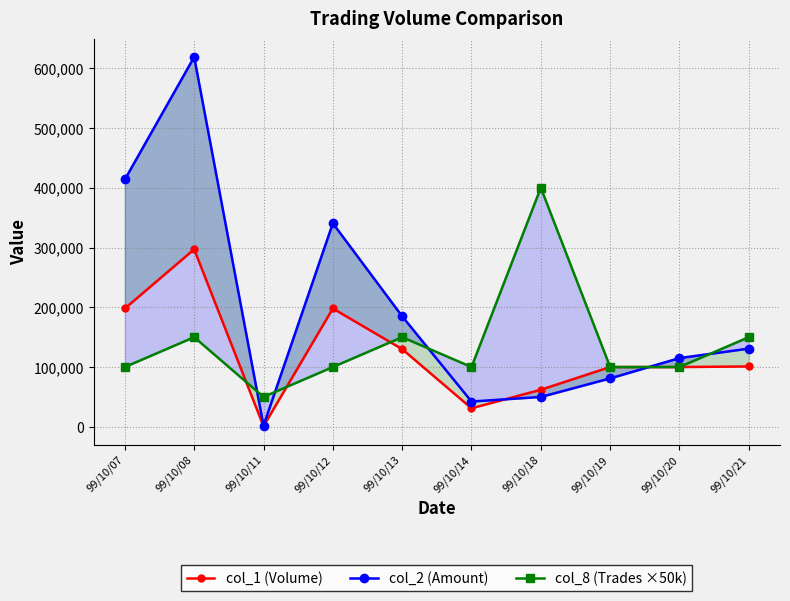

What is the minimum value shown in the chart?

1000